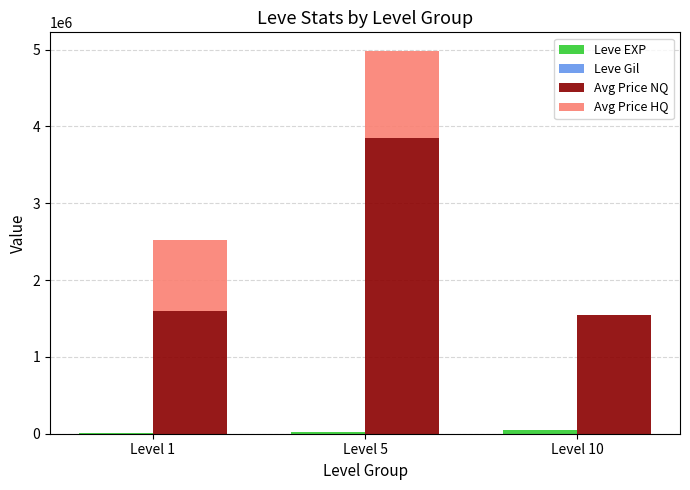

The Avg Price NQ series shows 6665217.2 at Level 5. True or false?

False